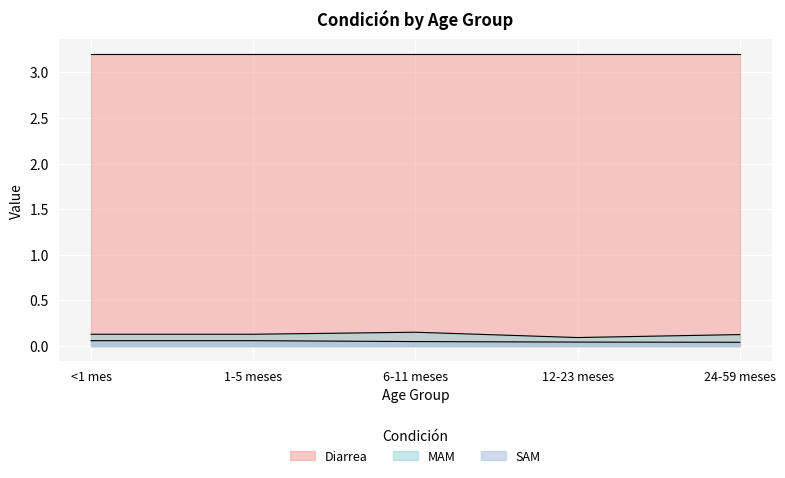

Does the chart display data point markers on the line(s)?

No